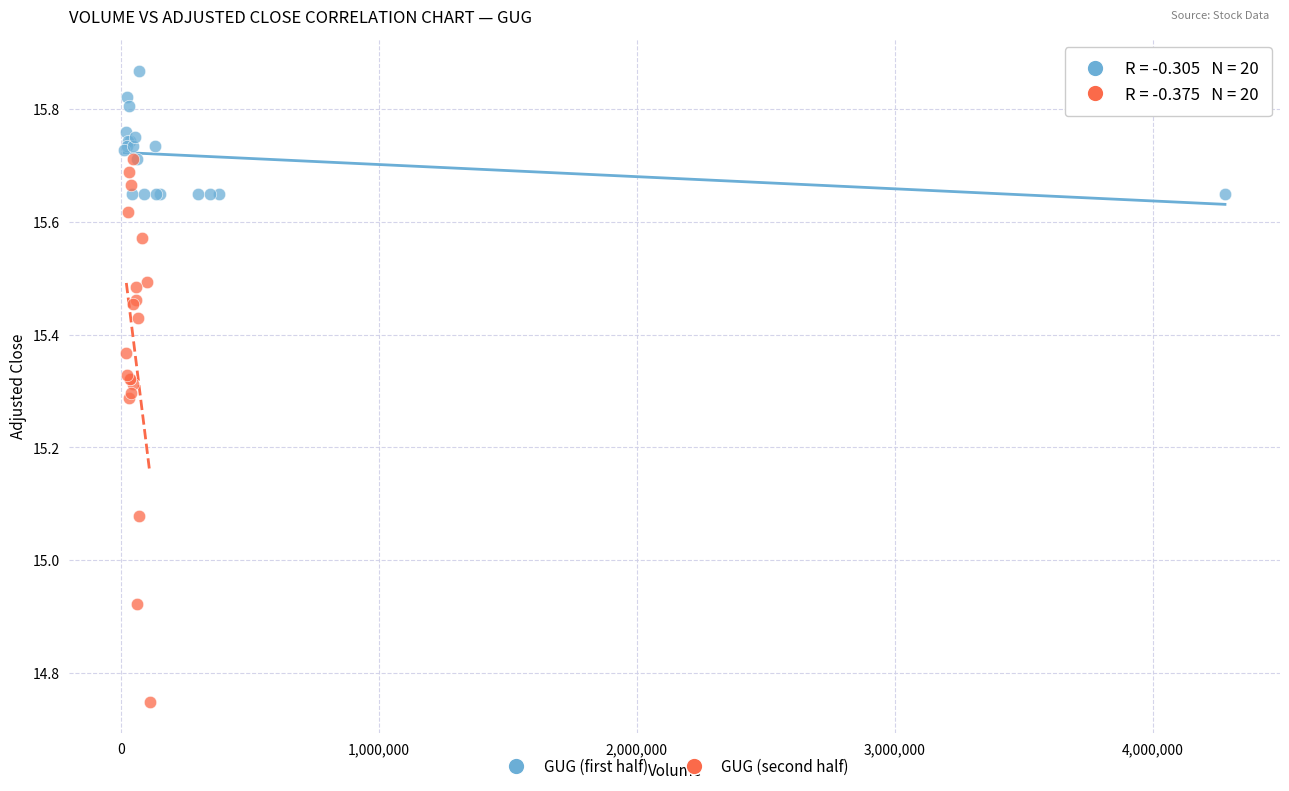

Which series contains the highest Y value?

GUG (first half)